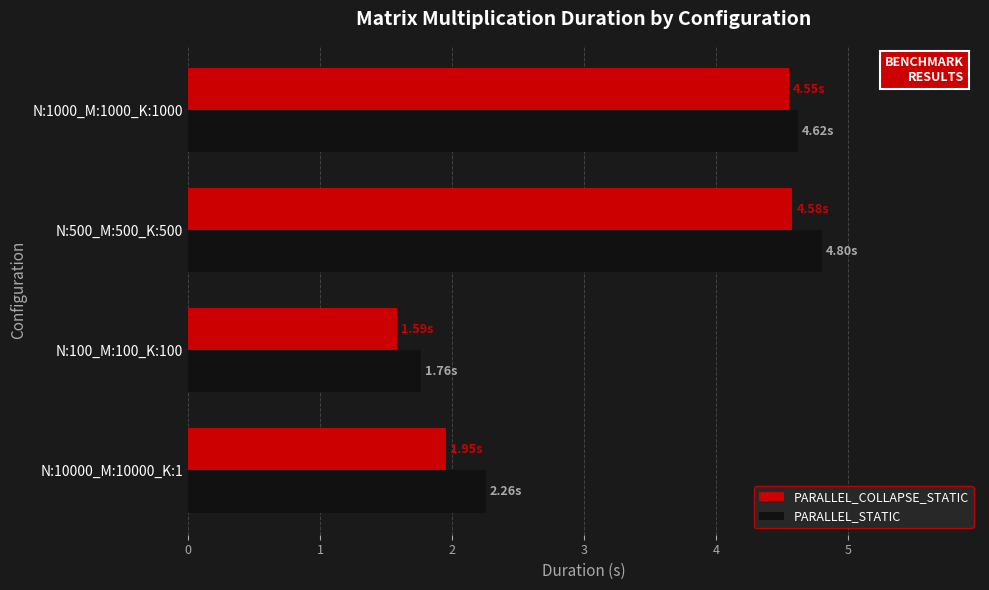

What is the sum of the PARALLEL_COLLAPSE_STATIC values at N:1000_M:1000_K:1000 and N:100_M:100_K:100?

6.1